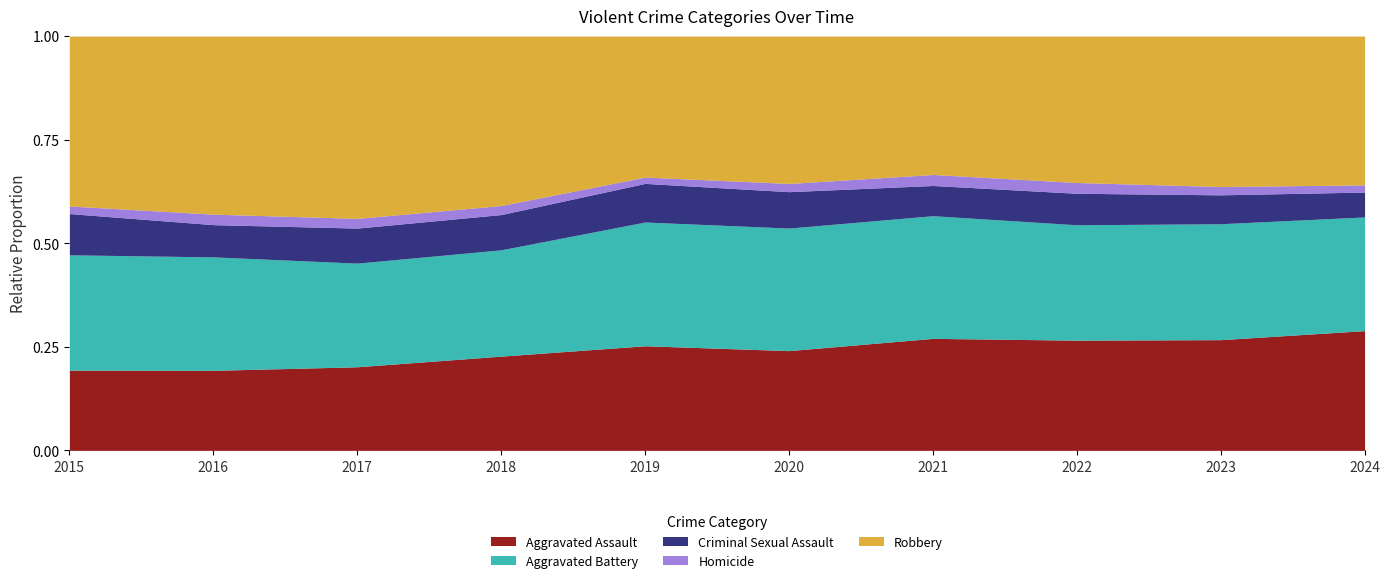

At which category does Homicide reach its first local valley?

2019